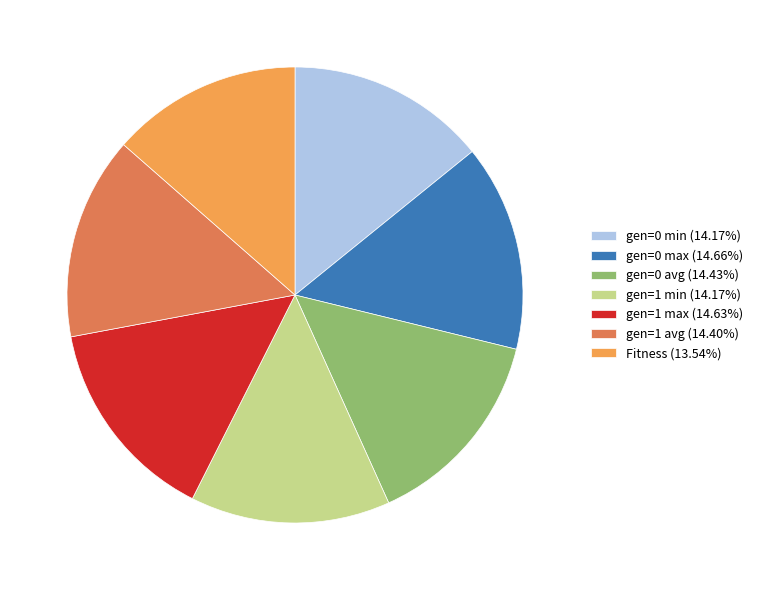

Does gen=0 min (14.17%) represent more than half of the total?

No